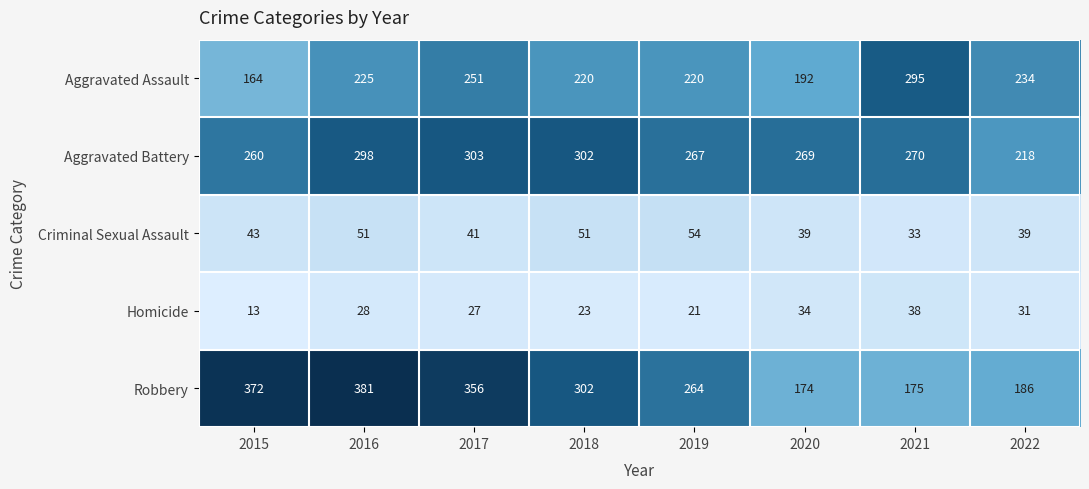

Between 2016 and 2021, which series saw the biggest shift?

Robbery